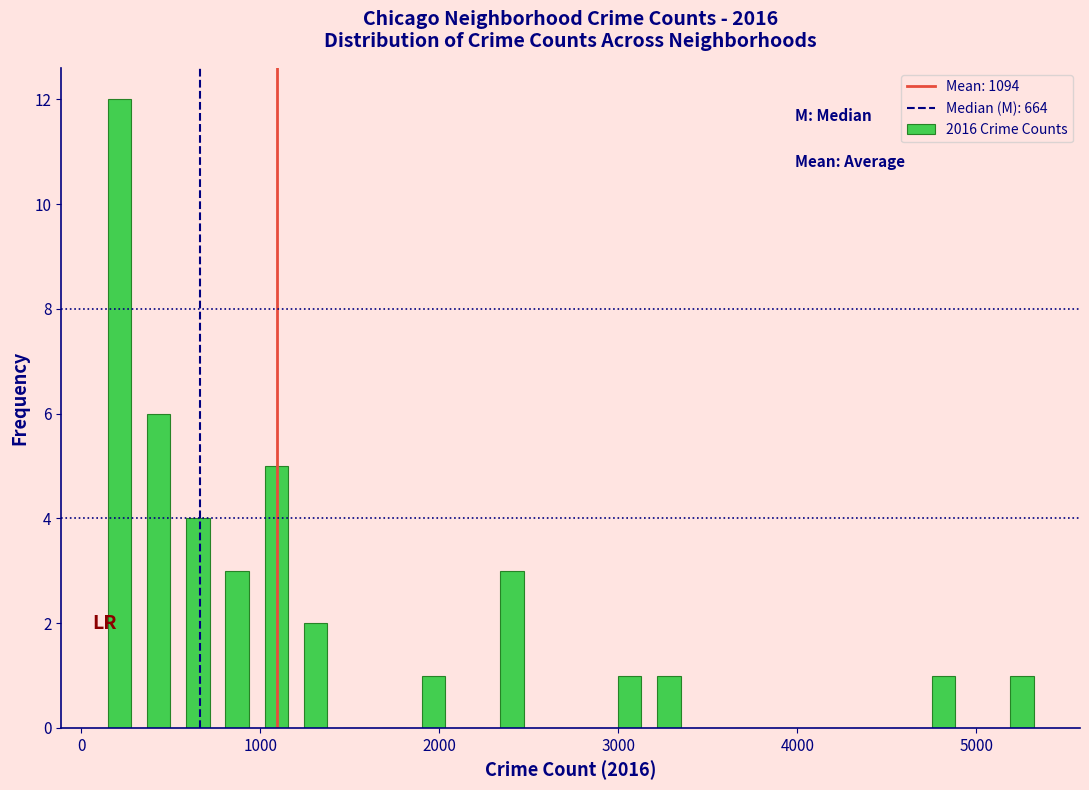

Read against the x-axis, roughly where is the centre of the tallest bar?

200